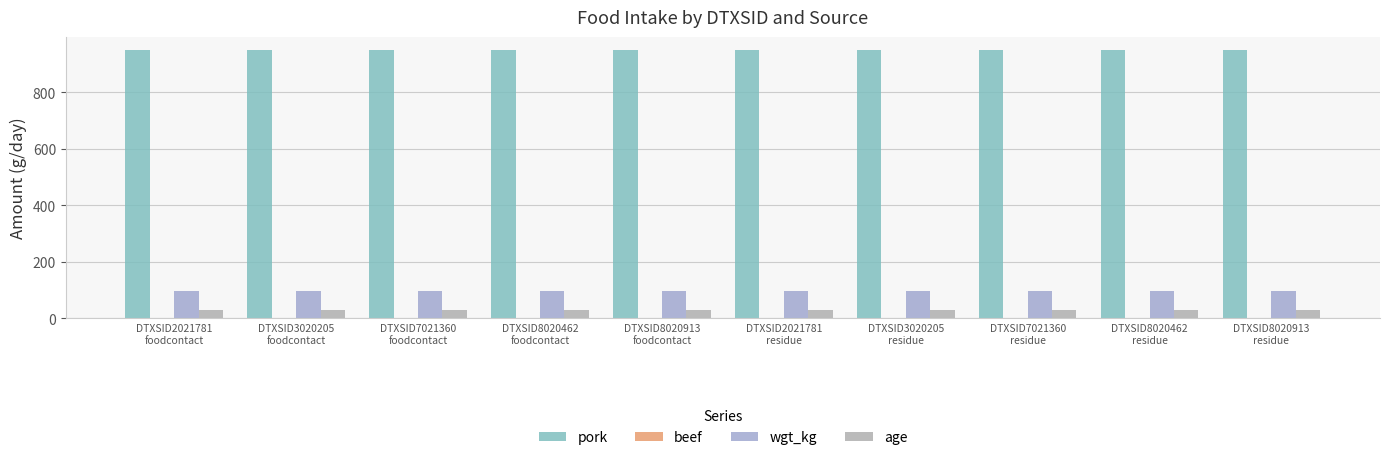

What is the label of the 5th bar from the right?

DTXSID2021781
residue